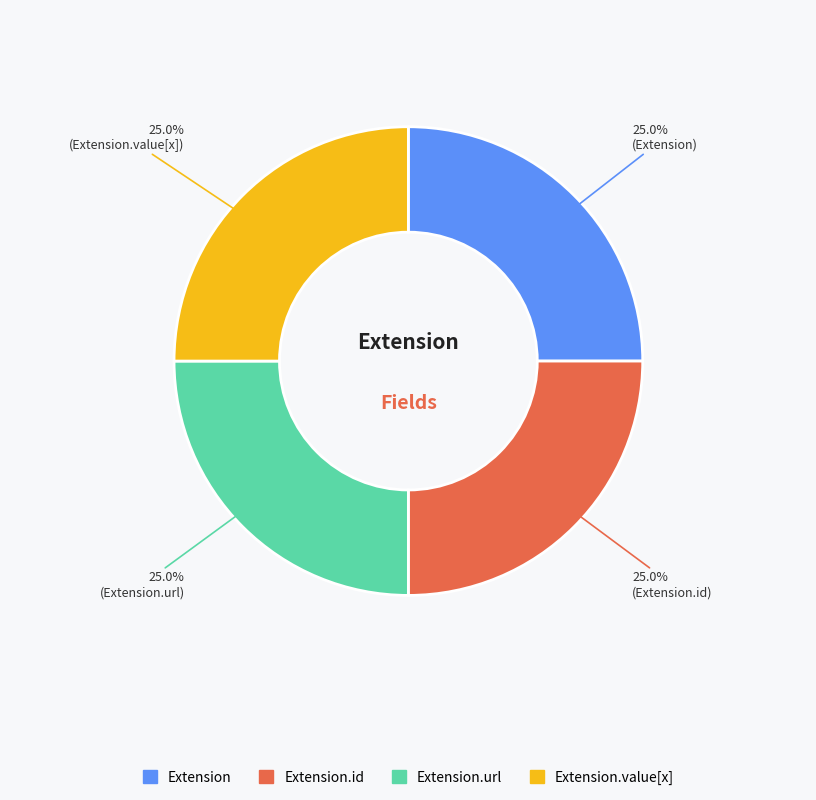

What is the ratio of the value at Extension.id to the value at Extension.url?

1.0